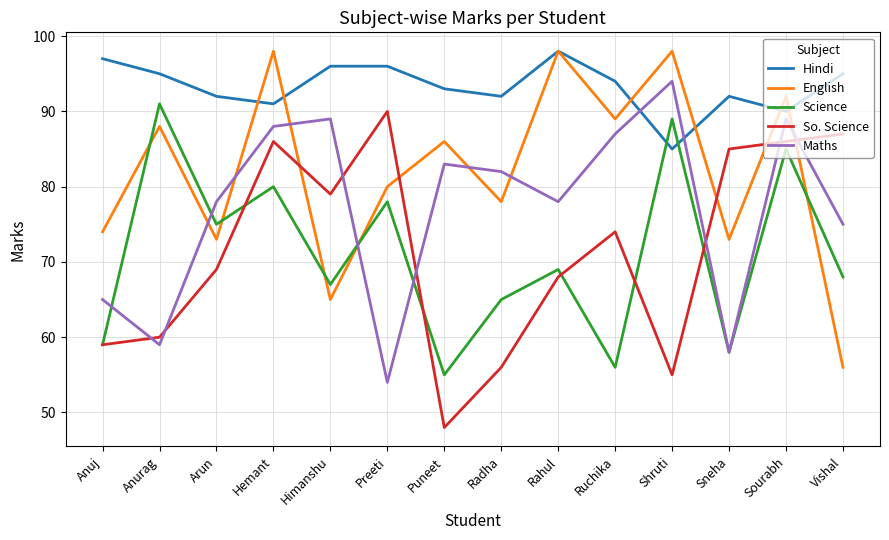

Reading right to left, what are all the values shown in this chart?

Hindi: Vishal=95	Sourabh=90	Sneha=92	Shruti=85	Ruchika=94	Rahul=98	Radha=92	Puneet=93	Preeti=96	Himanshu=96	Hemant=91	Arun=92	Anurag=95	Anuj=97
English: Vishal=56	Sourabh=92	Sneha=73	Shruti=98	Ruchika=89	Rahul=98	Radha=78	Puneet=86	Preeti=80	Himanshu=65	Hemant=98	Arun=73	Anurag=88	Anuj=74
Science: Vishal=68	Sourabh=85	Sneha=58	Shruti=89	Ruchika=56	Rahul=69	Radha=65	Puneet=55	Preeti=78	Himanshu=67	Hemant=80	Arun=75	Anurag=91	Anuj=59
So. Science: Vishal=87	Sourabh=86	Sneha=85	Shruti=55	Ruchika=74	Rahul=68	Radha=56	Puneet=48	Preeti=90	Himanshu=79	Hemant=86	Arun=69	Anurag=60	Anuj=59
Maths: Vishal=75	Sourabh=89	Sneha=58	Shruti=94	Ruchika=87	Rahul=78	Radha=82	Puneet=83	Preeti=54	Himanshu=89	Hemant=88	Arun=78	Anurag=59	Anuj=65